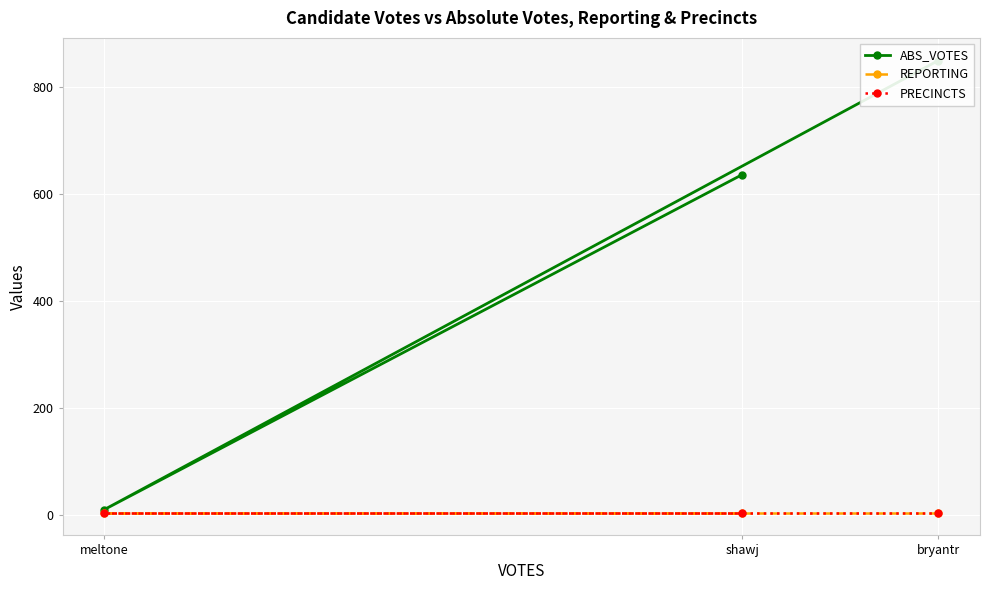

Is it true that REPORTING equals 8 at meltone?

False